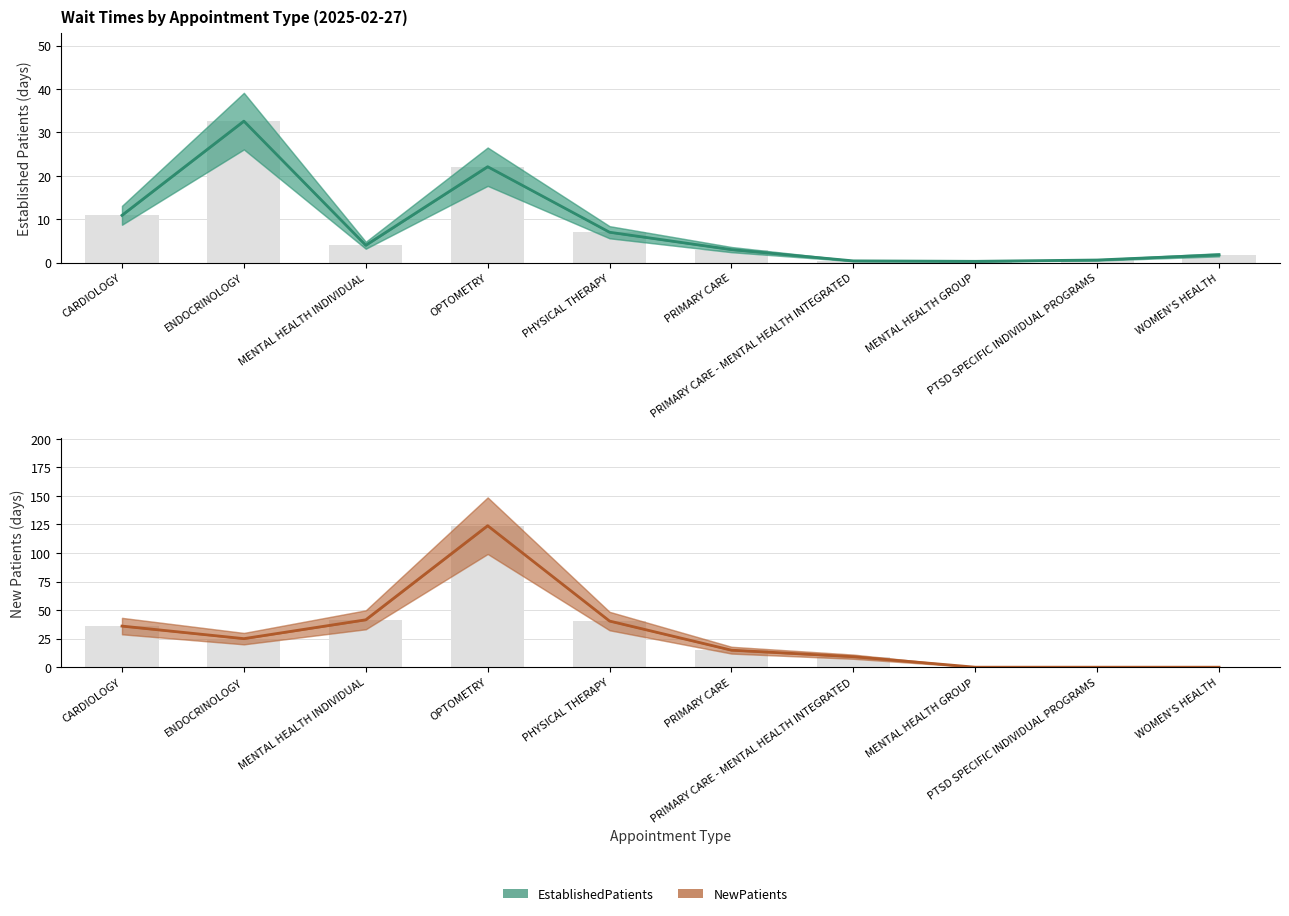

What are all the series names shown in the legend?

EstablishedPatients, NewPatients